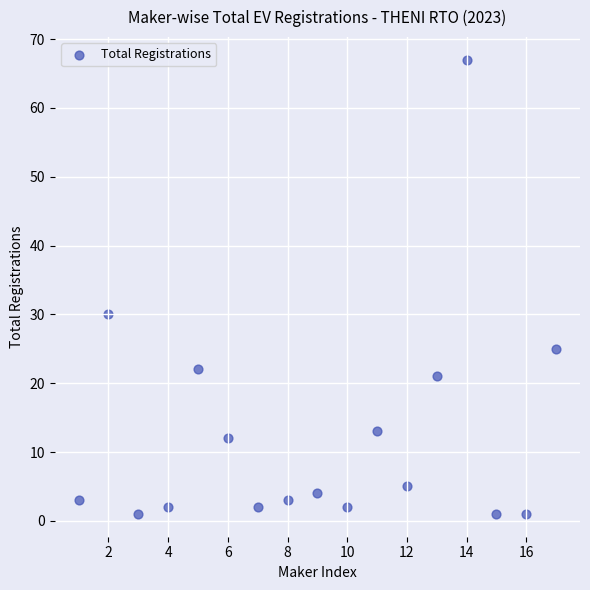

What Y value in the scatter plot is closest to 34?

30